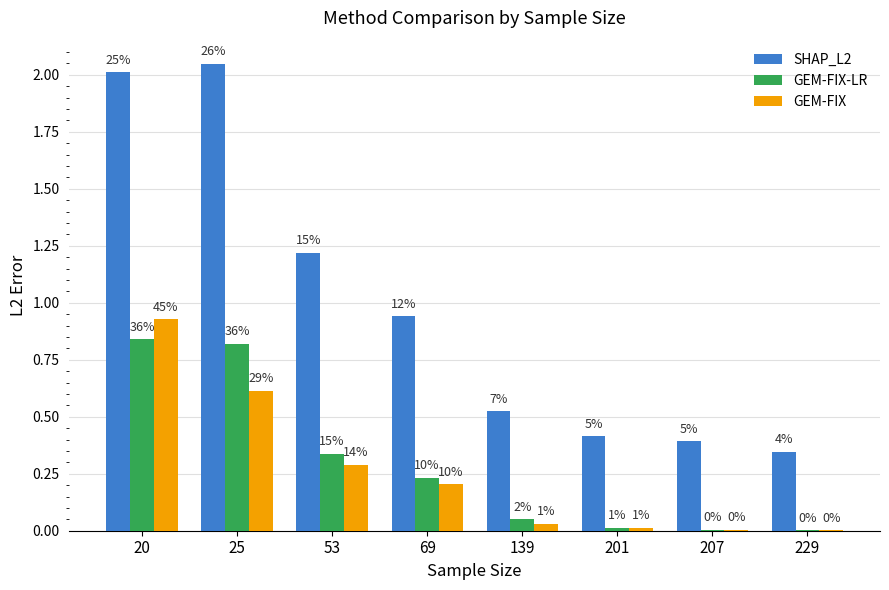

What is the average value of the GEM-FIX series?

0.3